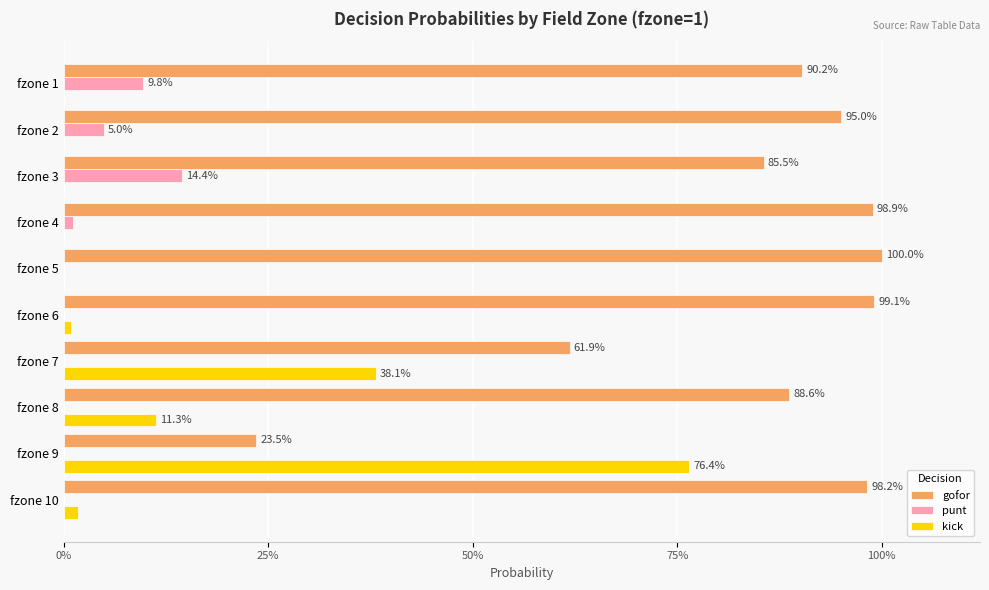

What is the sum of all punt values?

0.3